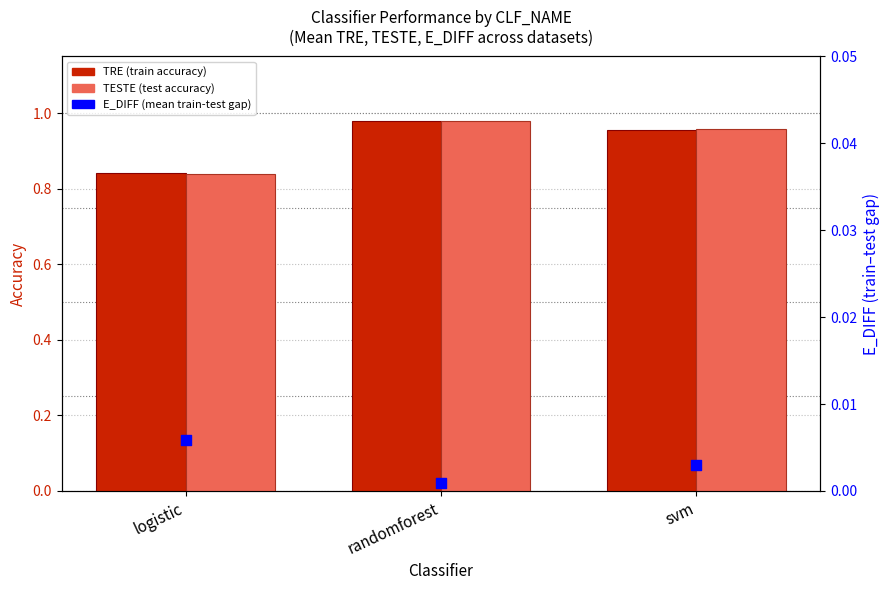

What is the total value across all series at logistic?

1.7